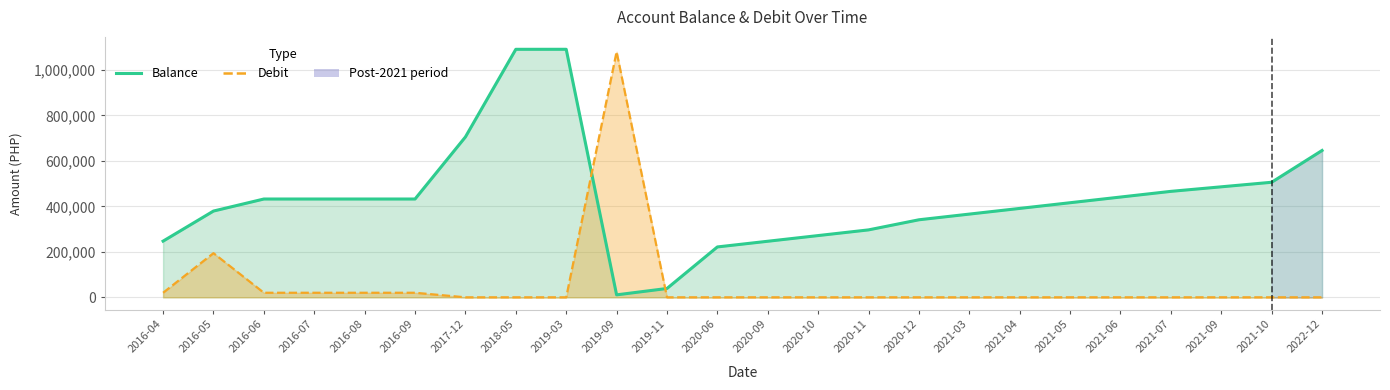

In Debit, how many points are higher than both neighbors (excluding endpoints)?

2